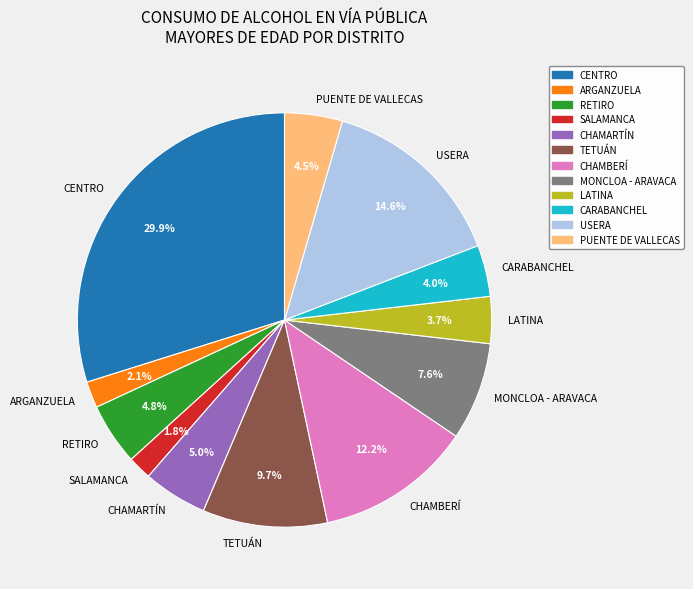

What is the ratio of the value at USERA to the value at TETUÁN?

1.5